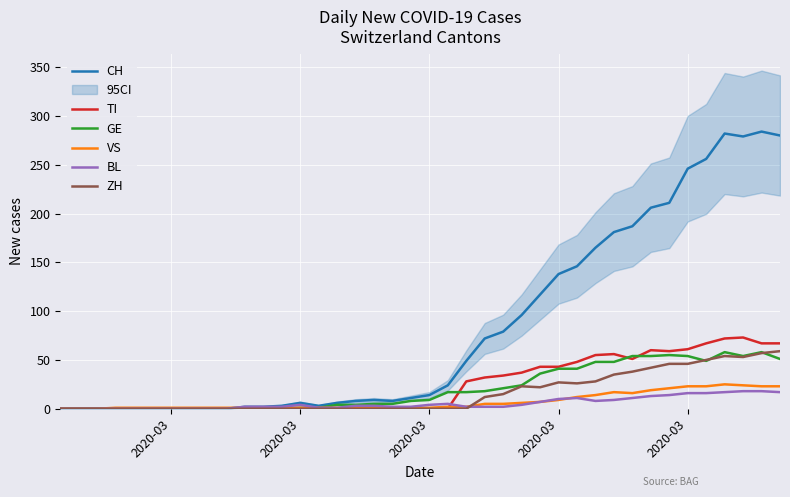

True or false: GE and VS cross at least once.

False